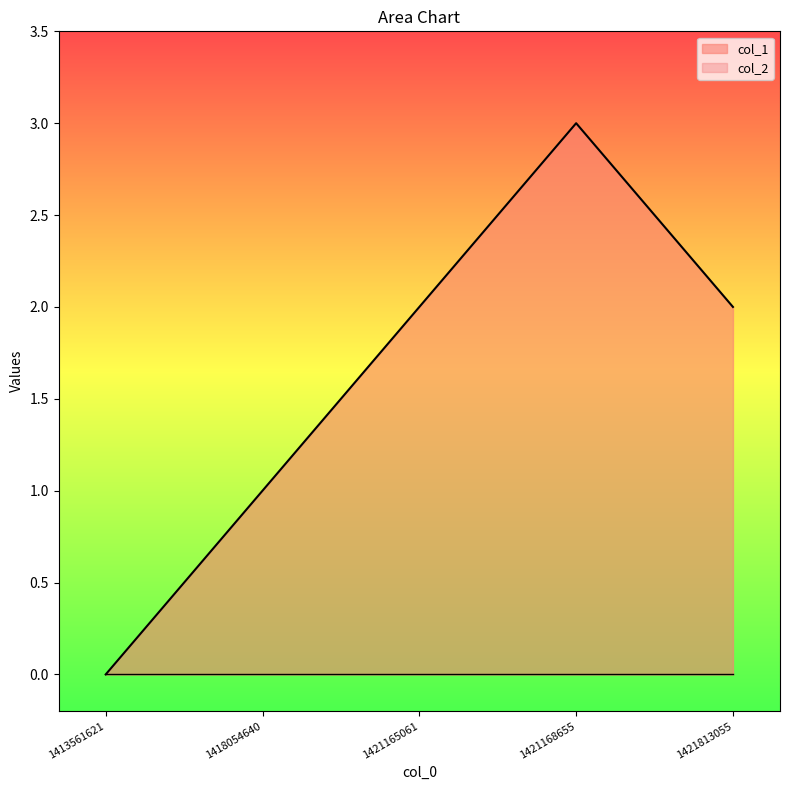

List the labels in order of value, smallest first.

1413561621, 1418054640, 1421165061, 1421813055, 1421168655